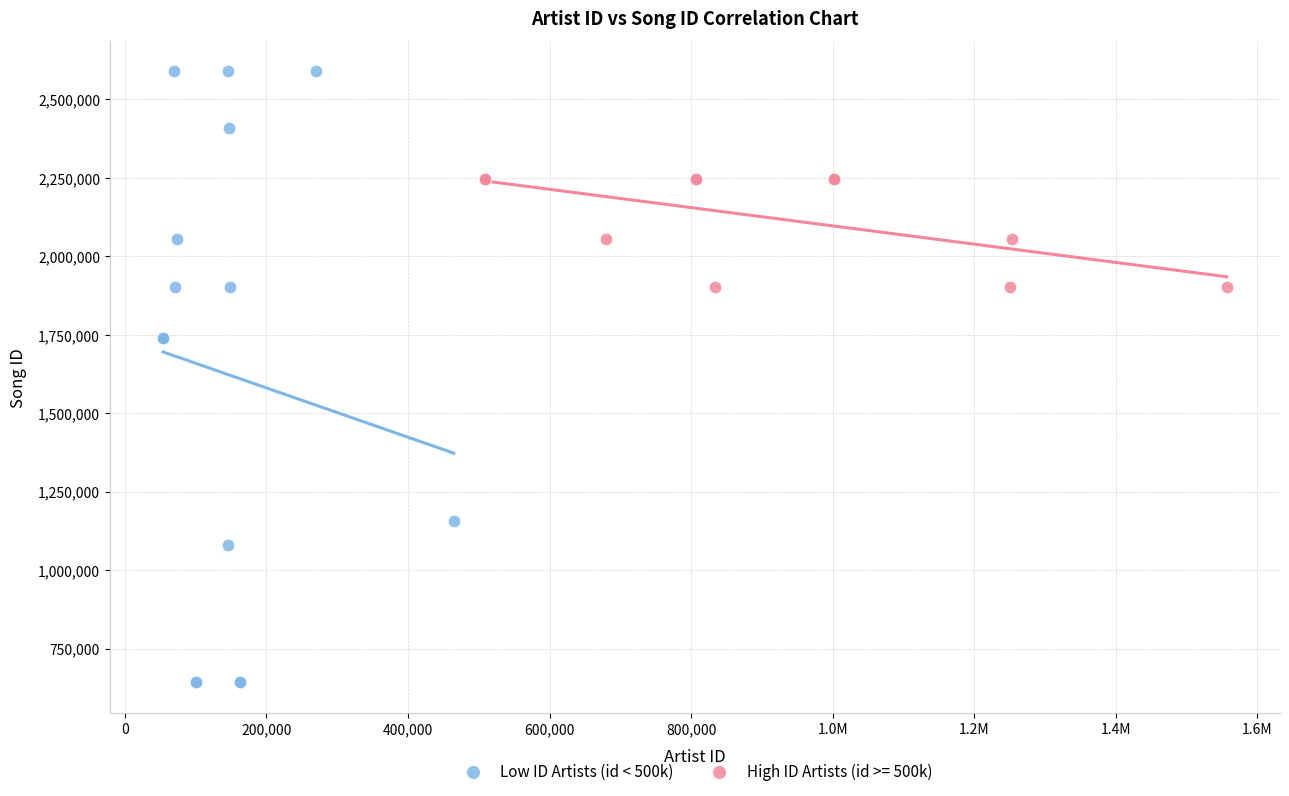

Which series has the largest Y range (max minus min)?

Low ID Artists (id < 500k)